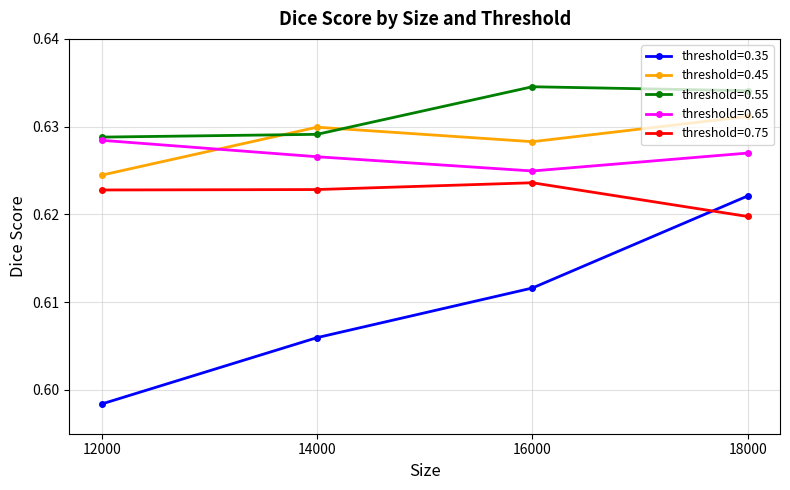

The value of threshold=0.55 at 18000 is 0.1. True or false?

False